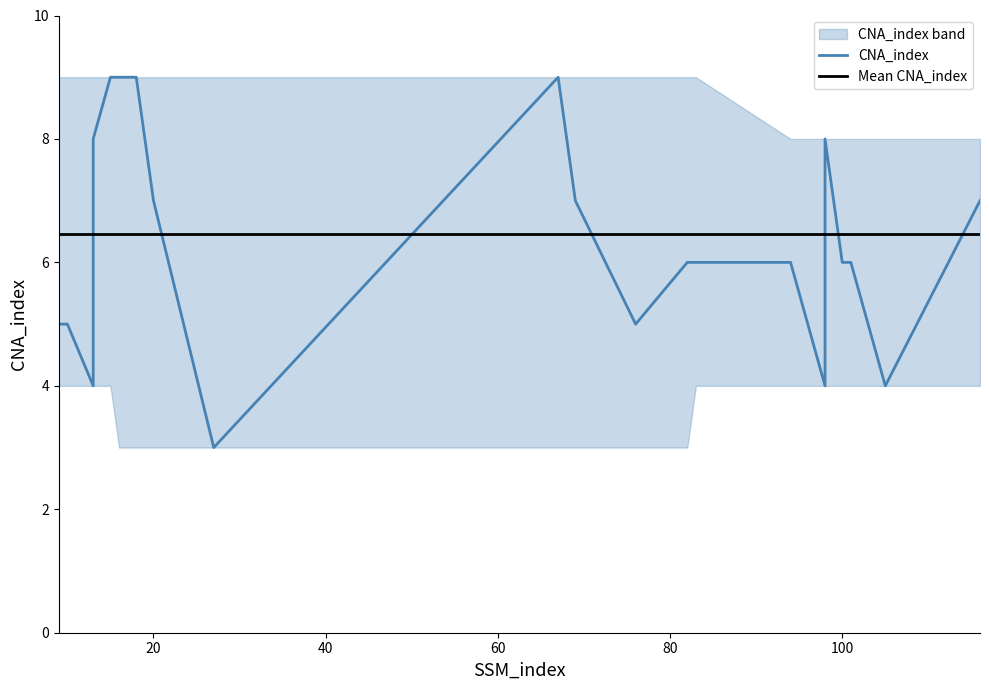

How many points are higher than both their immediate neighbors (excluding endpoints)?

2